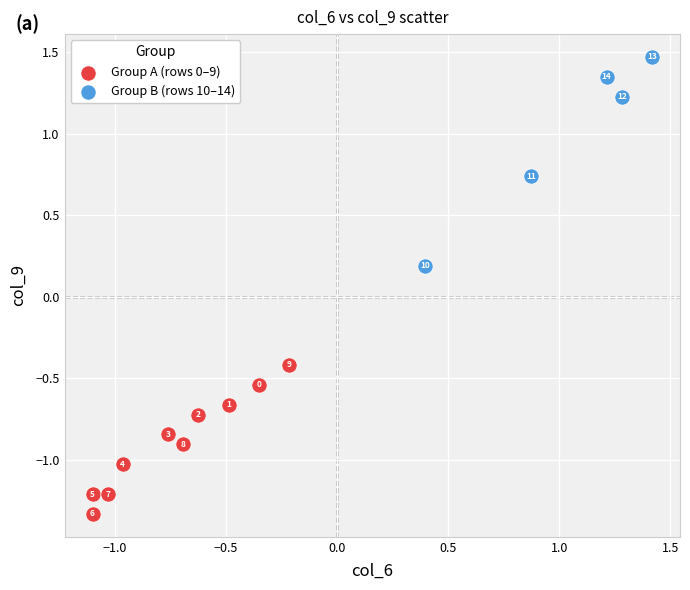

Which series reaches the maximum Y coordinate?

Group B (rows 10–14)